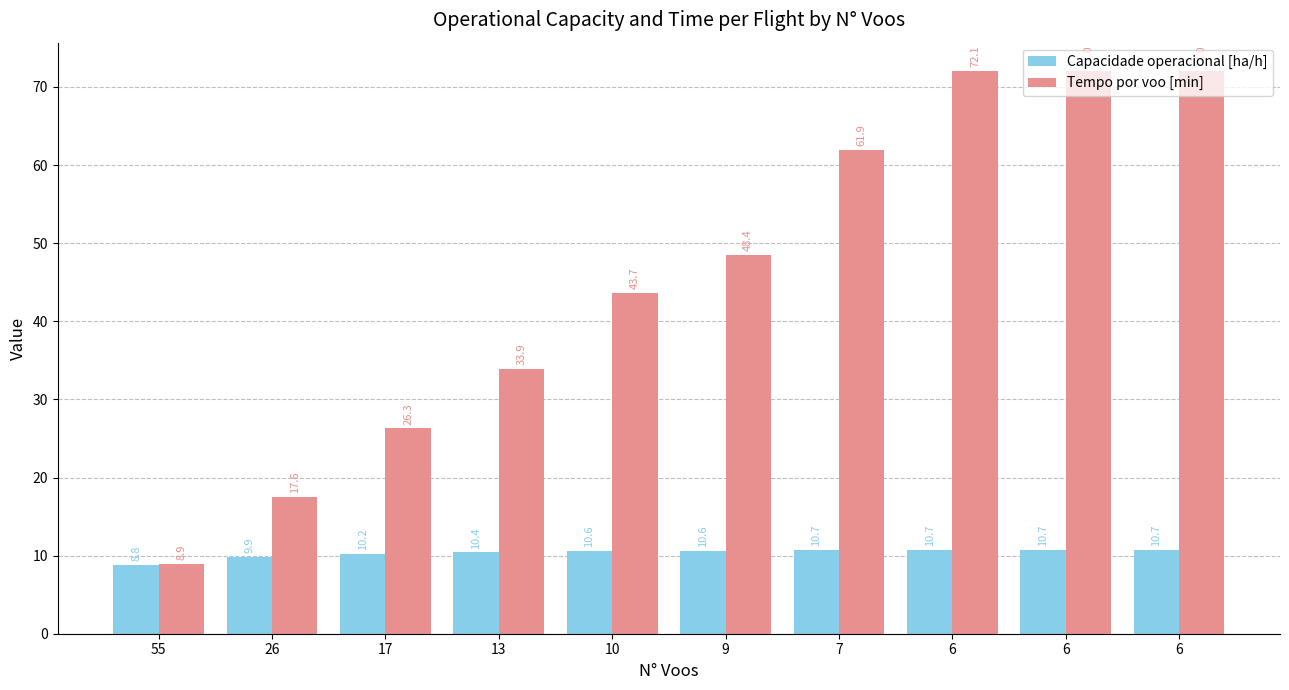

Reading left to right, transcribe all the data shown in this chart.

Capacidade operacional [ha/h]: 55=8.8	26=9.9	17=10.2	13=10.4	10=10.6	9=10.6	7=10.7	6=10.7	6=10.7	6=10.7
Tempo por voo [min]: 55=8.9	26=17.6	17=26.3	13=33.9	10=43.7	9=48.4	7=61.9	6=72.1	6=72.0	6=72.0